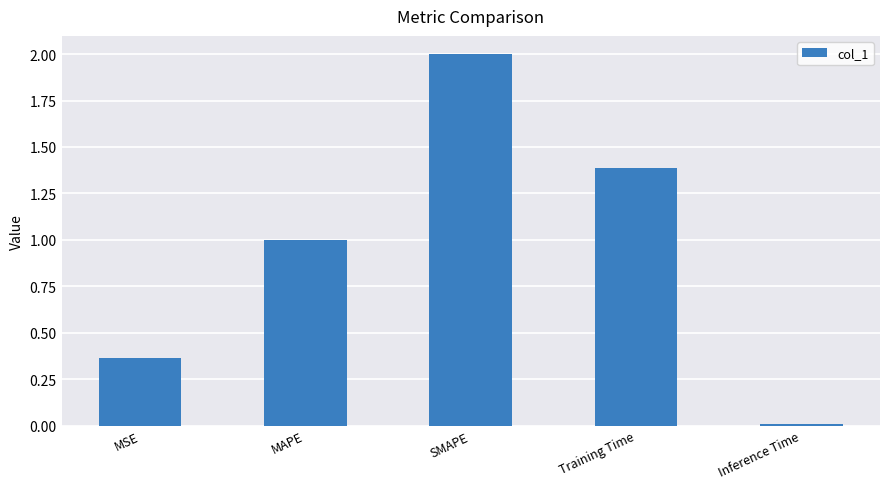

What is the sum of the values at SMAPE and MSE?

2.4